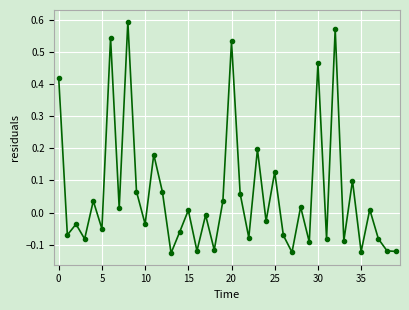

What is the difference between the maximum and second lowest values?

0.7